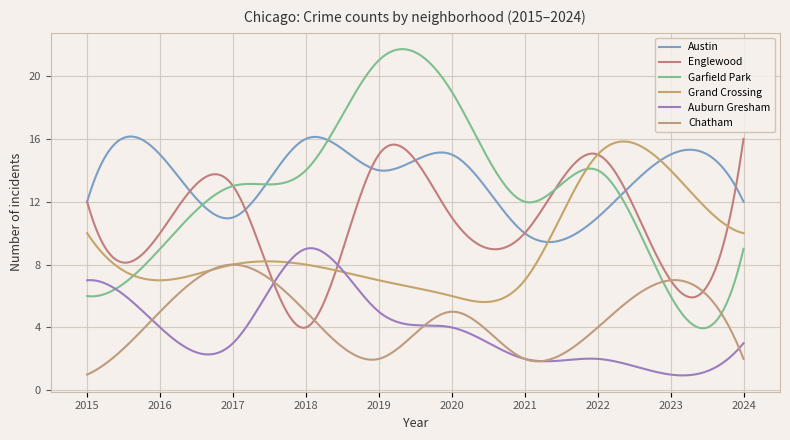

What are all the series names shown in the legend?

Austin, Englewood, Garfield Park, Grand Crossing, Auburn Gresham, Chatham